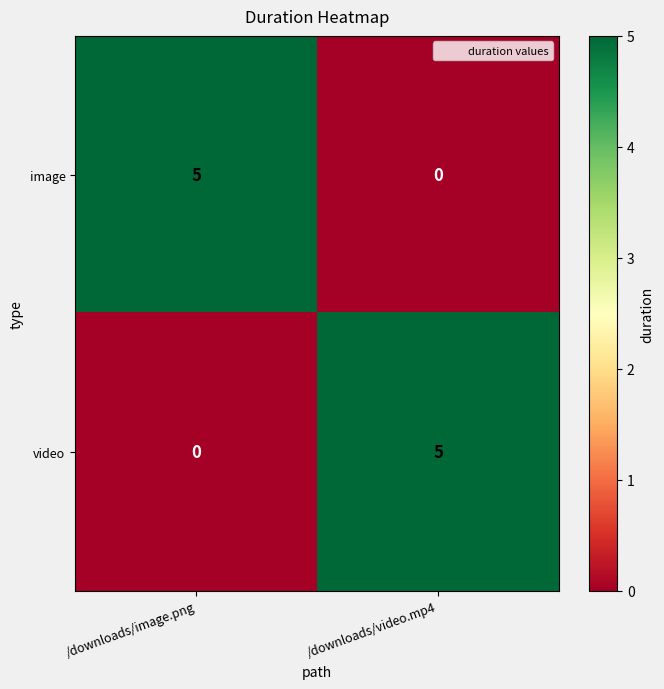

Is the value of video at /downloads/image.png greater than the value of image at /downloads/image.png?

No